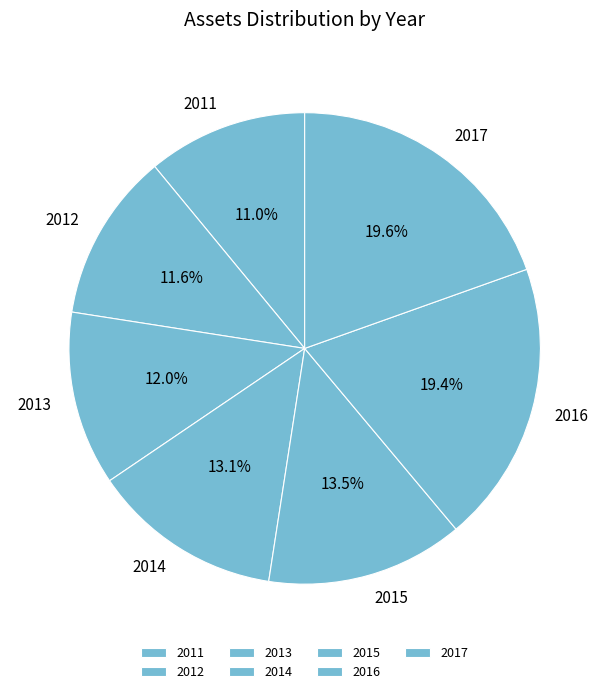

To the nearest percent, what portion does 2017 represent?

20%